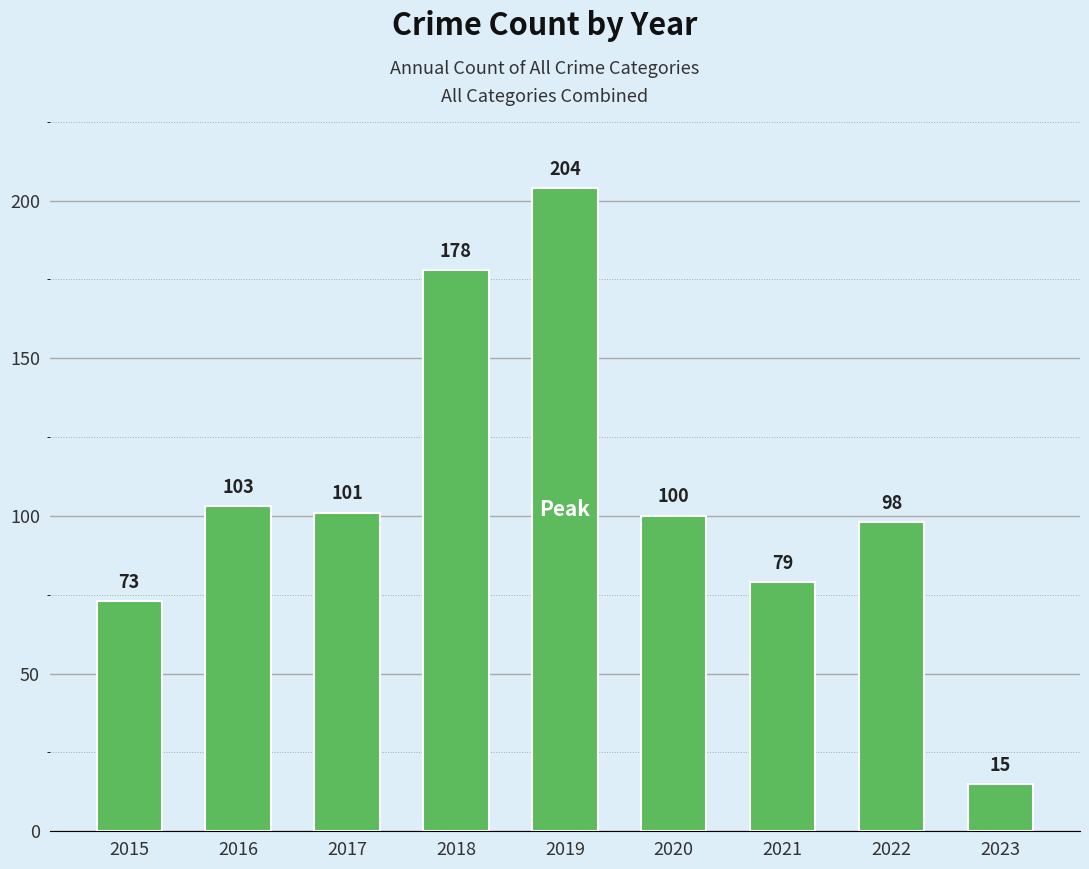

What is the change in value from 2017 to 2023?

-86